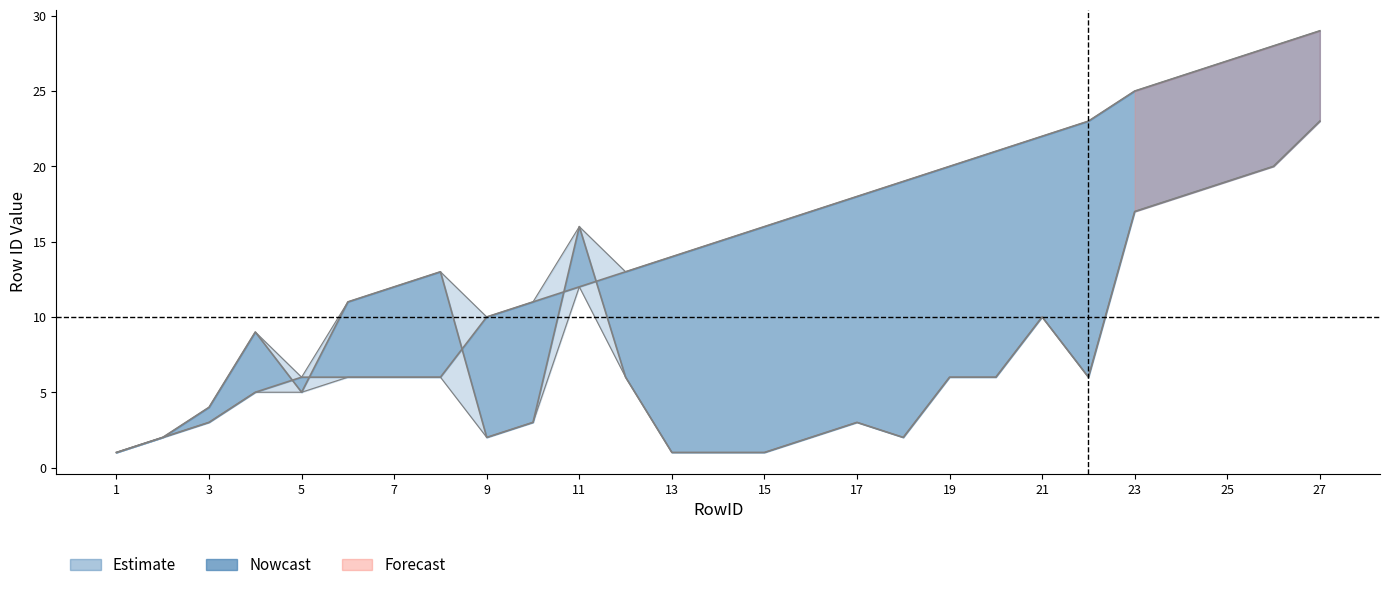

What is the difference between the Location RowID values at 5 and 24?

13